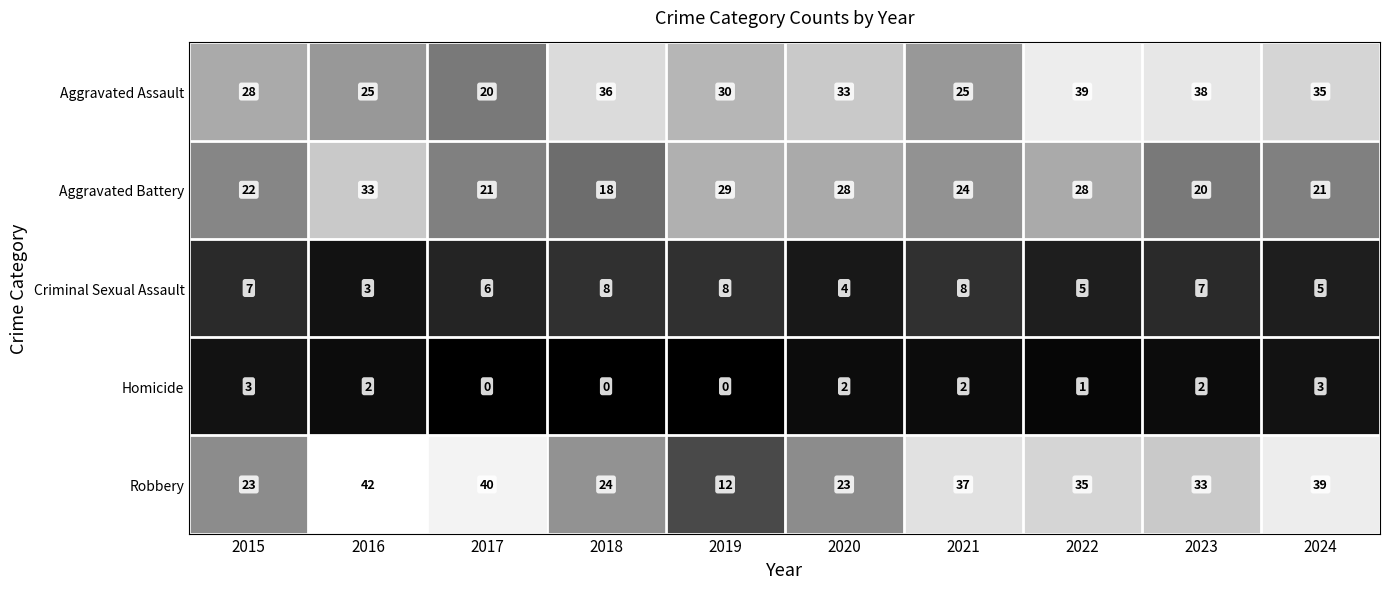

At which label does Aggravated Assault reach its minimum?

2017